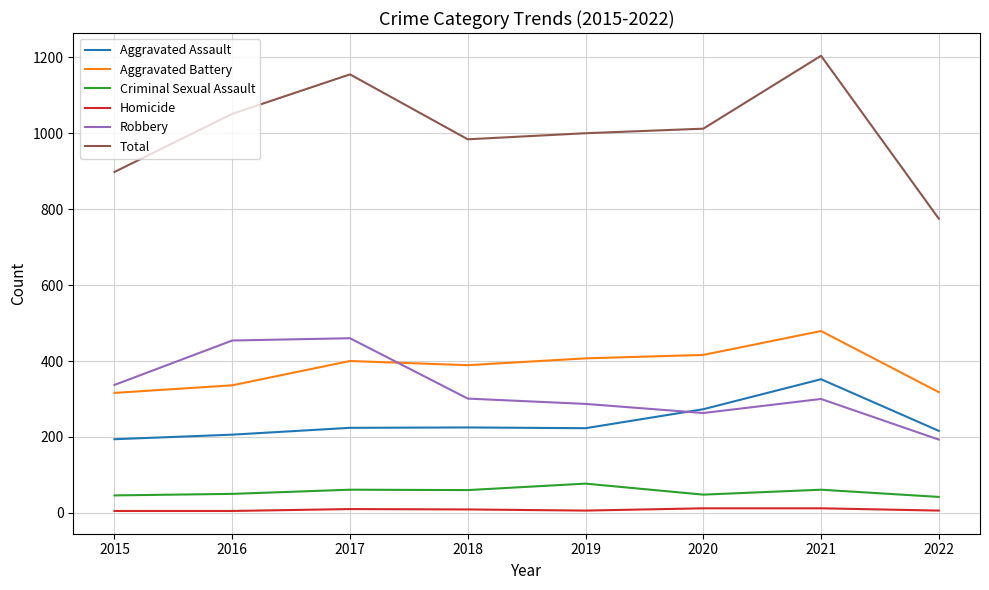

Is the value of Homicide at 2016 greater than the value of Robbery at 2020?

No